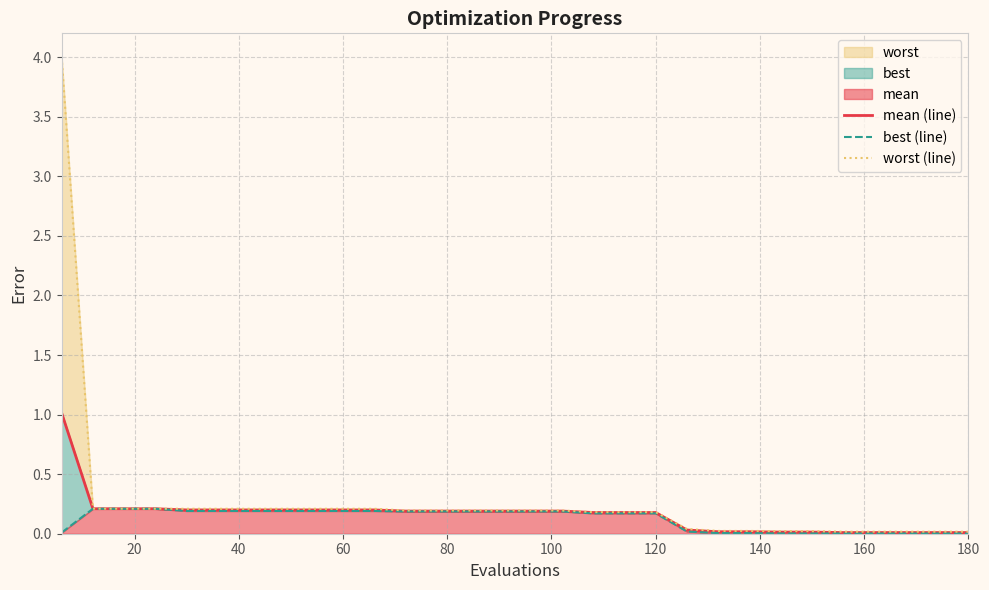

Reading left to right, list all the values displayed in this chart.

mean (line): 1.0	0.2	0.2	0.2	0.2	0.2	0.2	0.2	0.2	0.2	0.2	0.2	0.2	0.2	0.2	0.2	0.2	0.2	0.2	0.2	0.0	0.0	0.0	0.0	0.0	0.0	0.0	0.0	0.0	0.0
best (line): 0.0	0.2	0.2	0.2	0.2	0.2	0.2	0.2	0.2	0.2	0.2	0.2	0.2	0.2	0.2	0.2	0.2	0.2	0.2	0.2	0.0	0.0	0.0	0.0	0.0	0.0	0.0	0.0	0.0	0.0
worst (line): 4.0	0.2	0.2	0.2	0.2	0.2	0.2	0.2	0.2	0.2	0.2	0.2	0.2	0.2	0.2	0.2	0.2	0.2	0.2	0.2	0.0	0.0	0.0	0.0	0.0	0.0	0.0	0.0	0.0	0.0